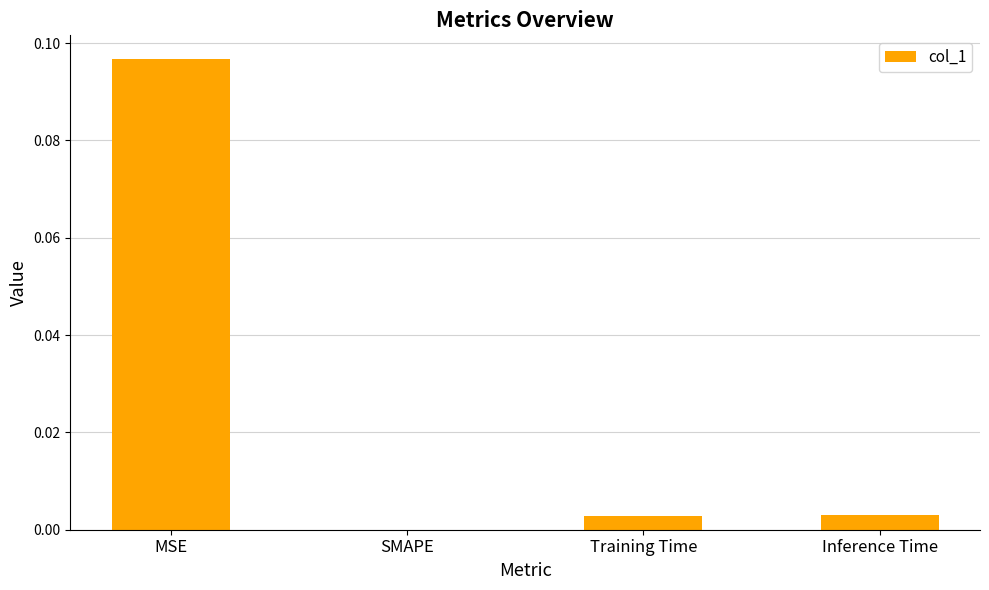

The chart shows a value of -0.1 at SMAPE. True or false?

False